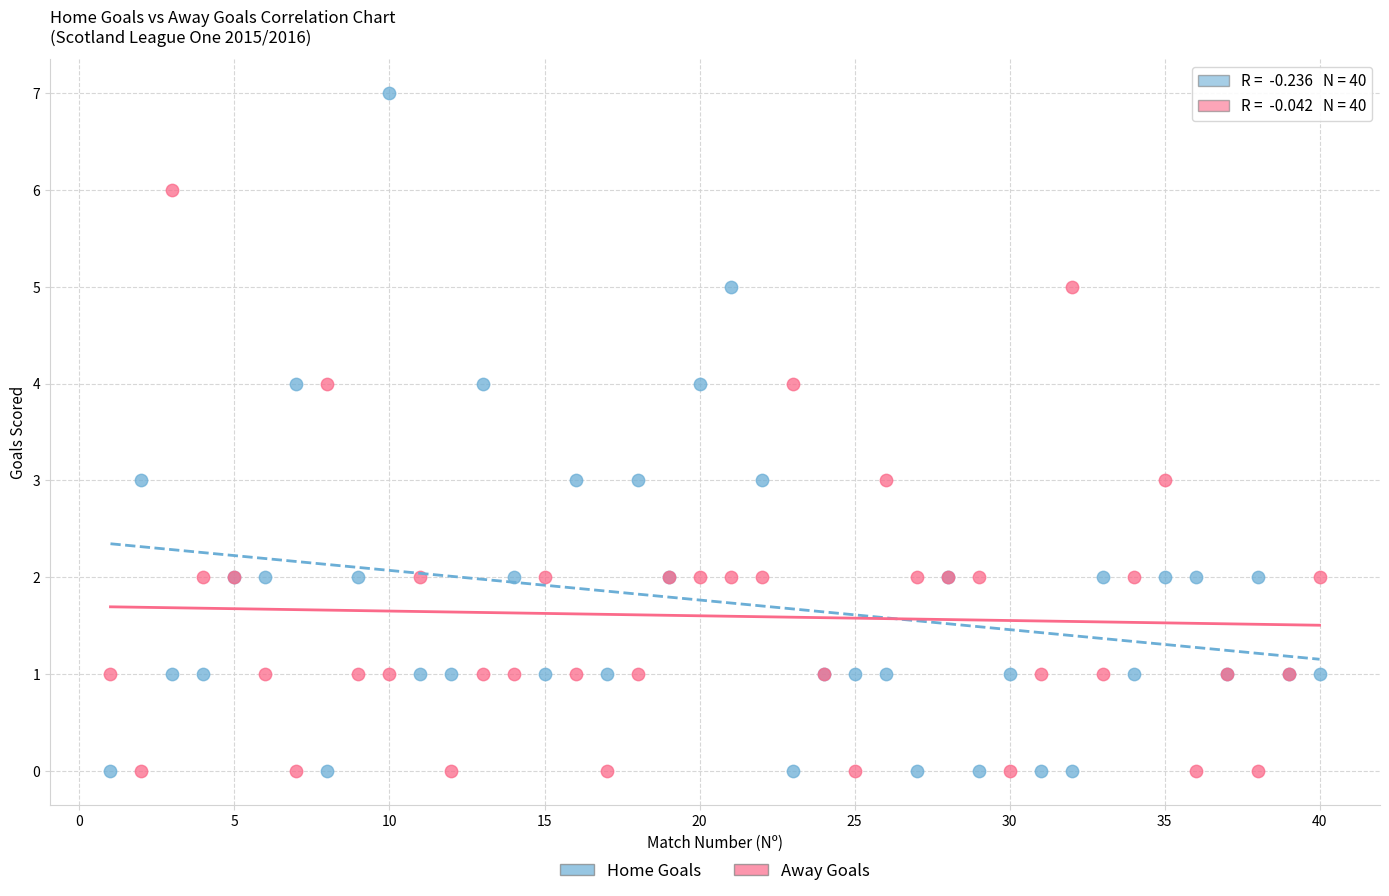

Which series contains the highest Y value?

Home Goals